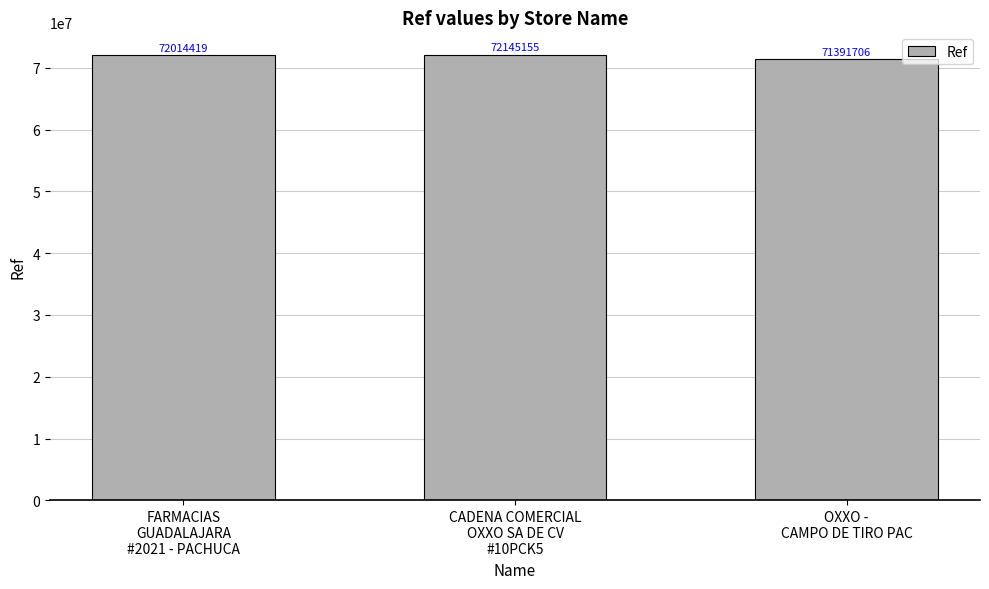

What position from the right is CADENA COMERCIAL
OXXO SA DE CV
#10PCK5?

2